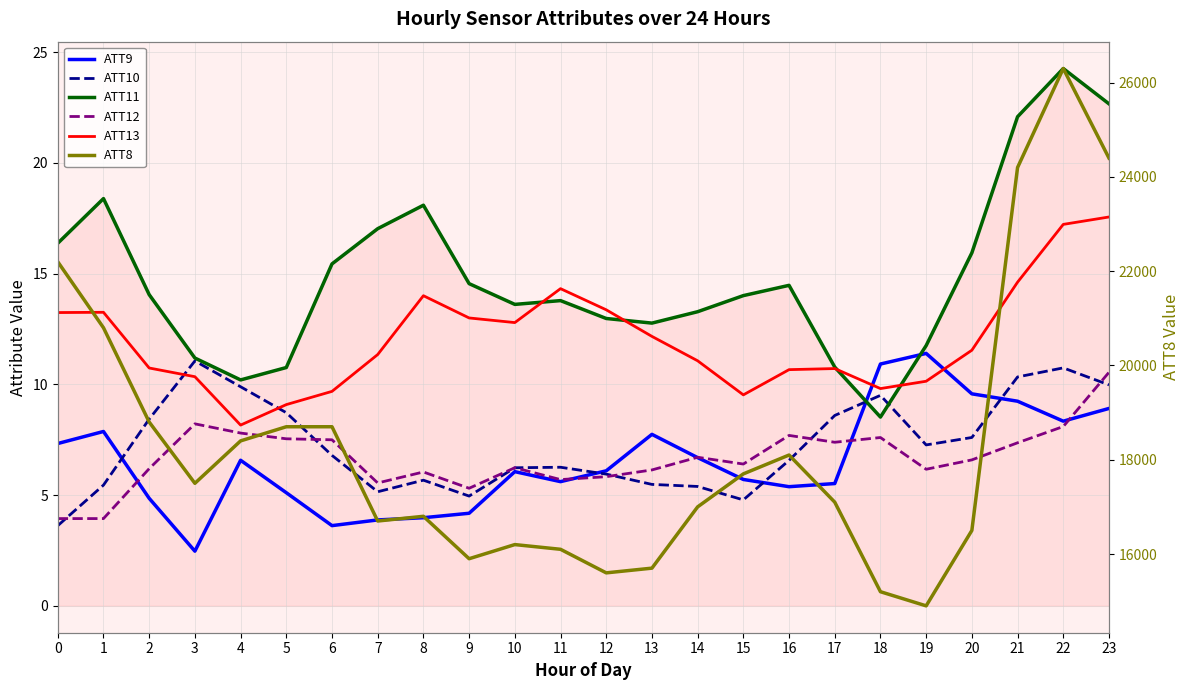

Between 16 and 21, which is larger?

21